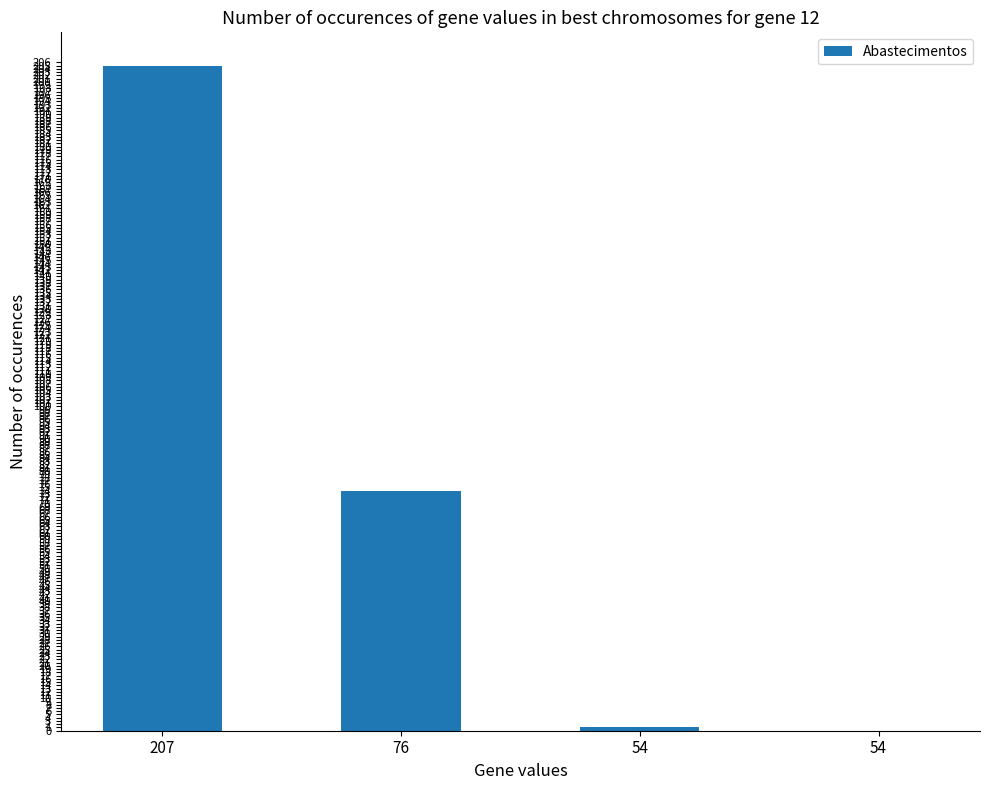

Rank the categories by value from highest to lowest.

207, 76, 54, 54